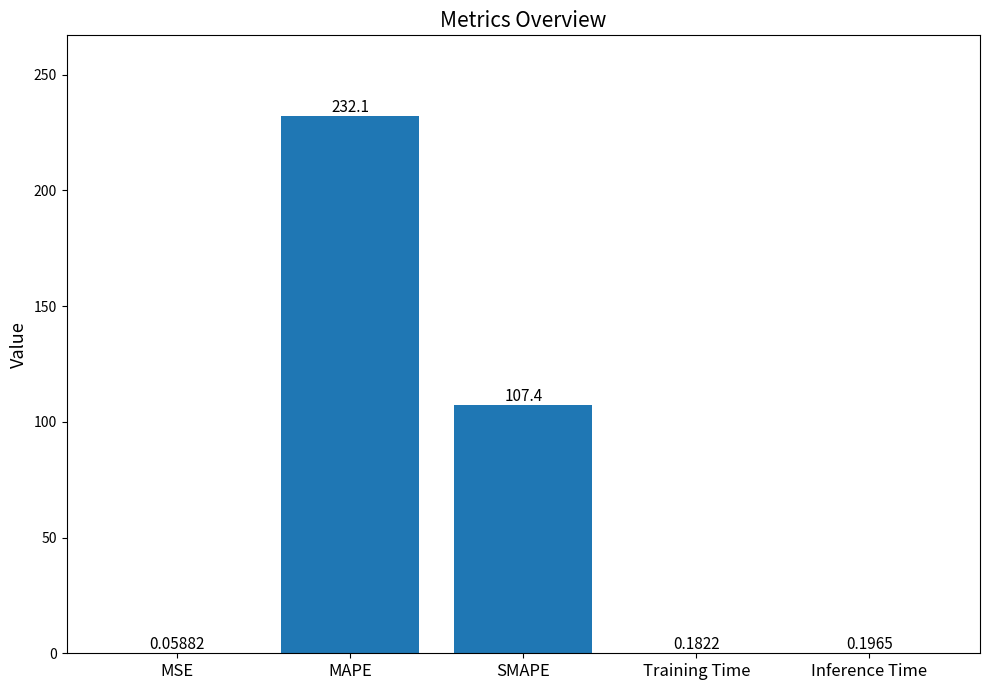

What is the sum of all values?

340.0